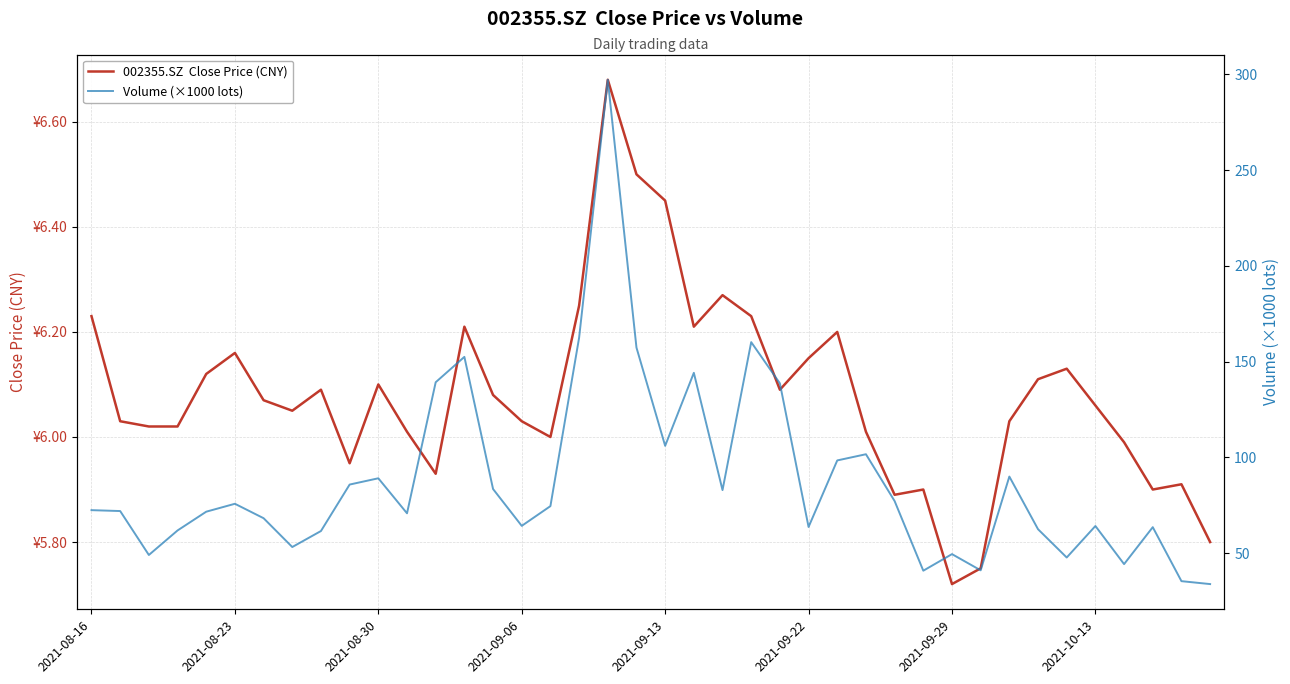

Does the chart display data point markers on the line(s)?

No